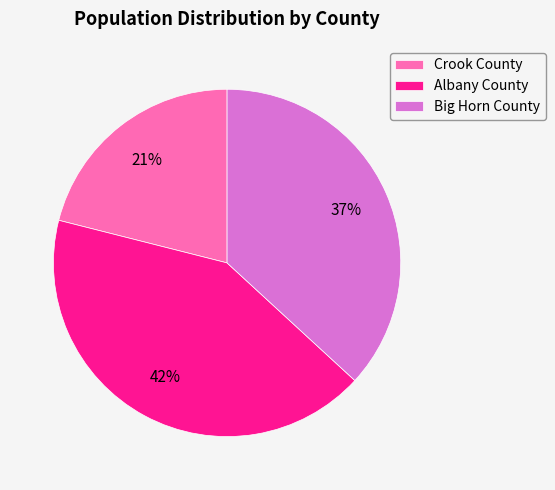

How many slices are in this pie chart?

3